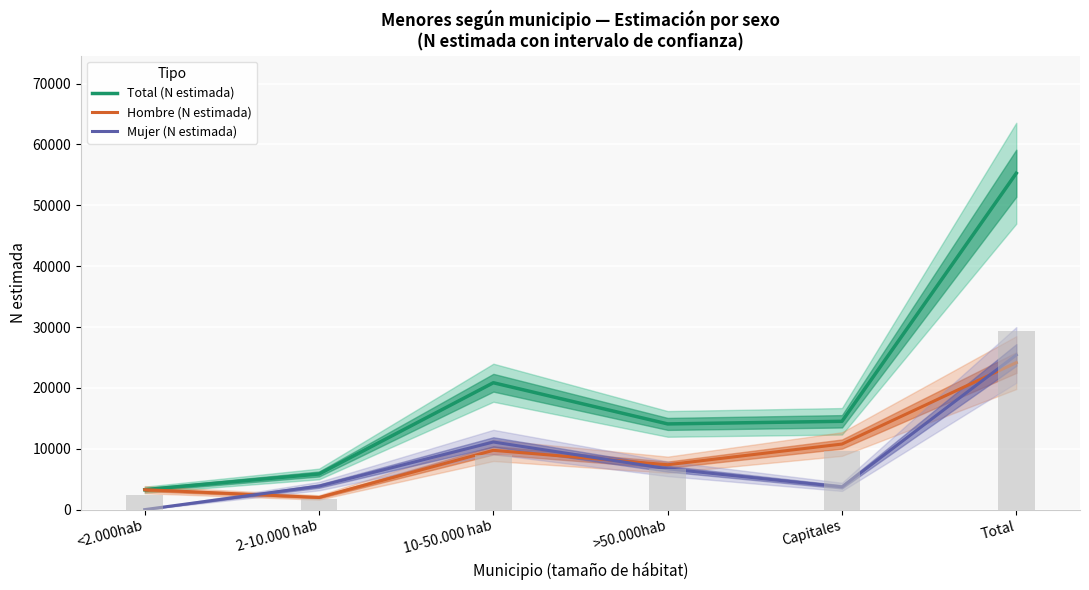

What is the difference between the second highest and minimum values in the Mujer (N estimada) series?

11107